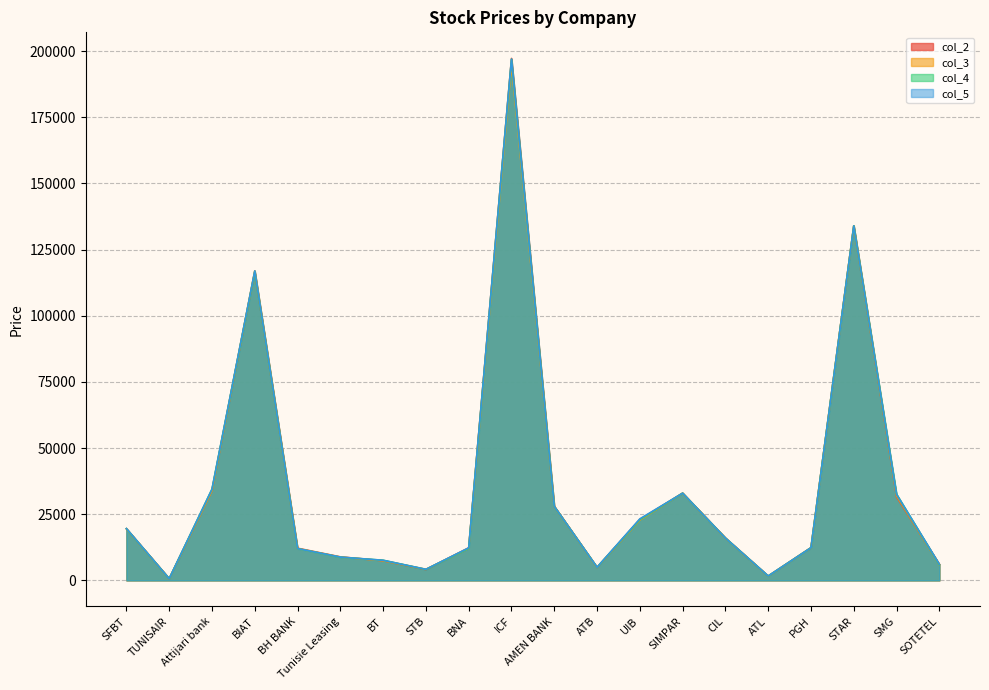

The col_4 series shows 197000 at ICF. True or false?

True